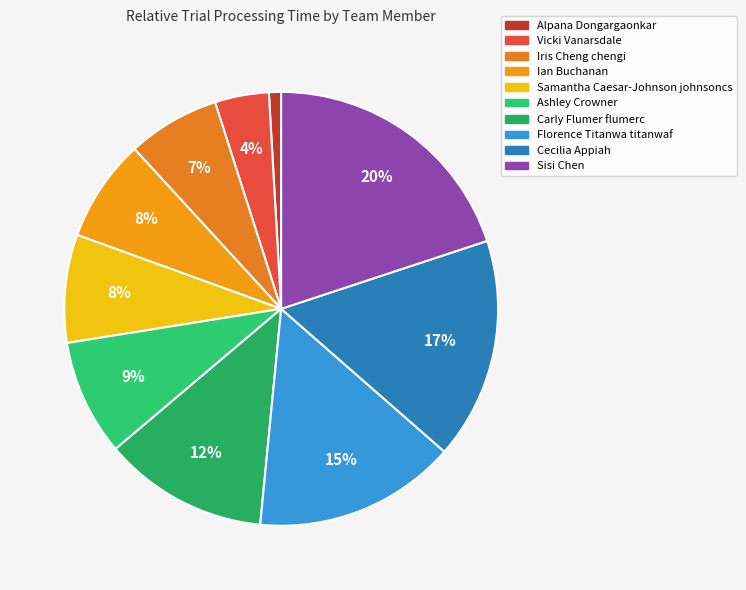

The Samantha Caesar-Johnson johnsoncs slice represents 1% of the pie. True or false?

False